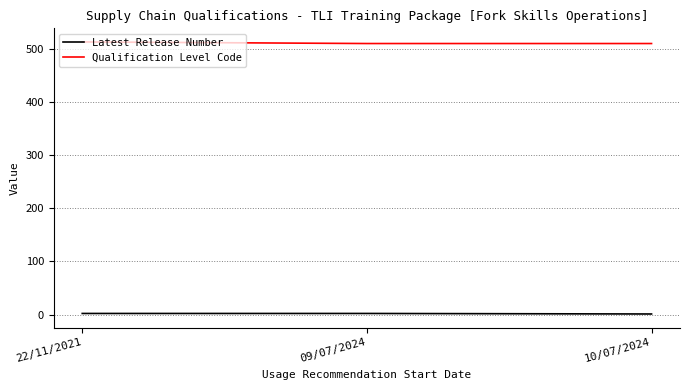

What is the greatest value displayed?

514